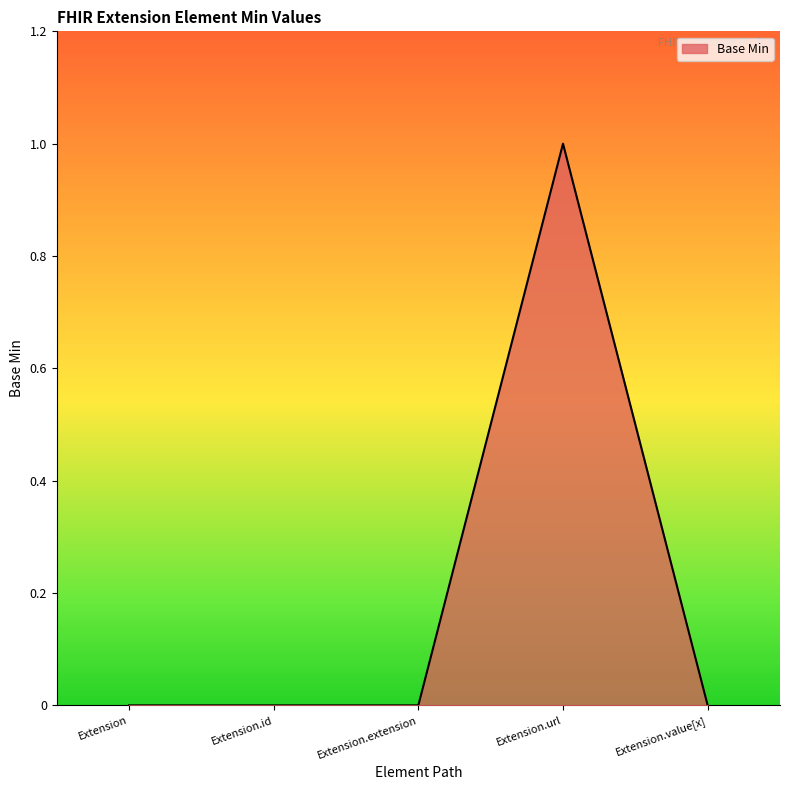

What is the change in value from Extension to Extension.url?

+1